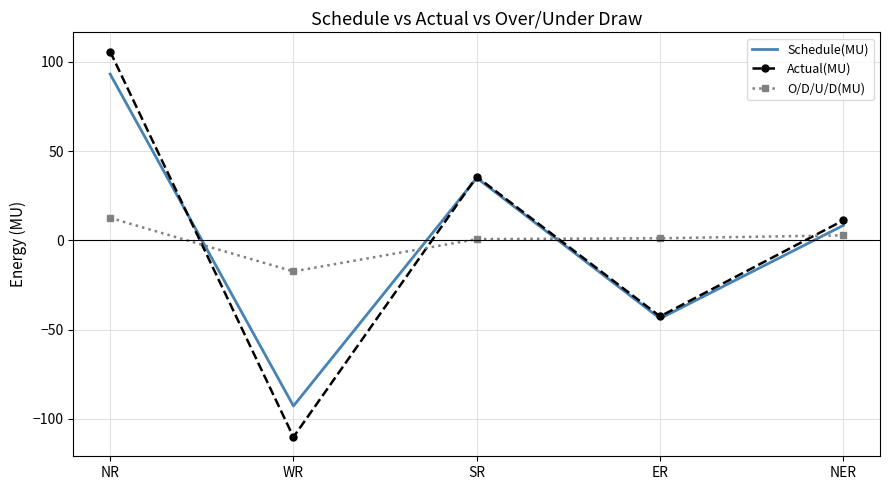

True or false: Actual(MU) has more than 1 interior local peaks.

False